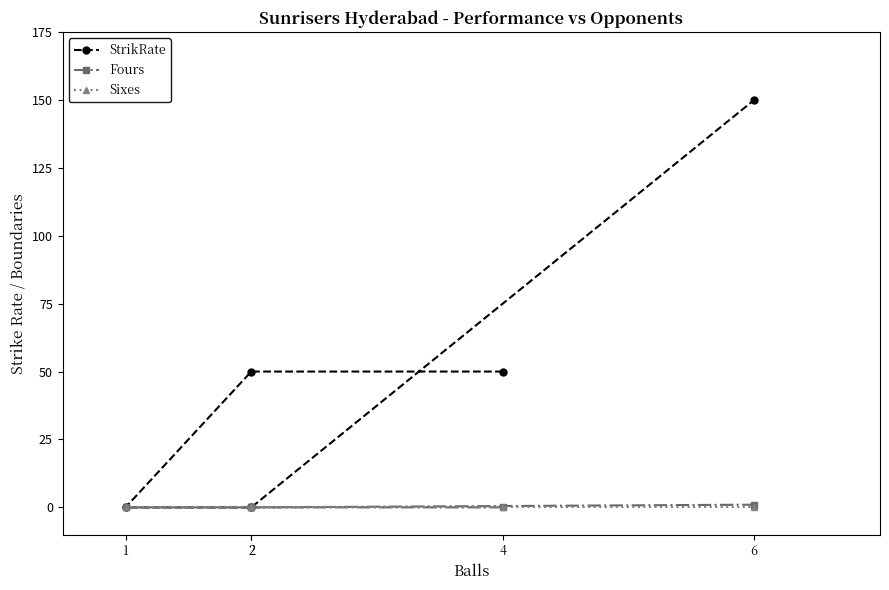

Does the chart have visible grid lines?

No